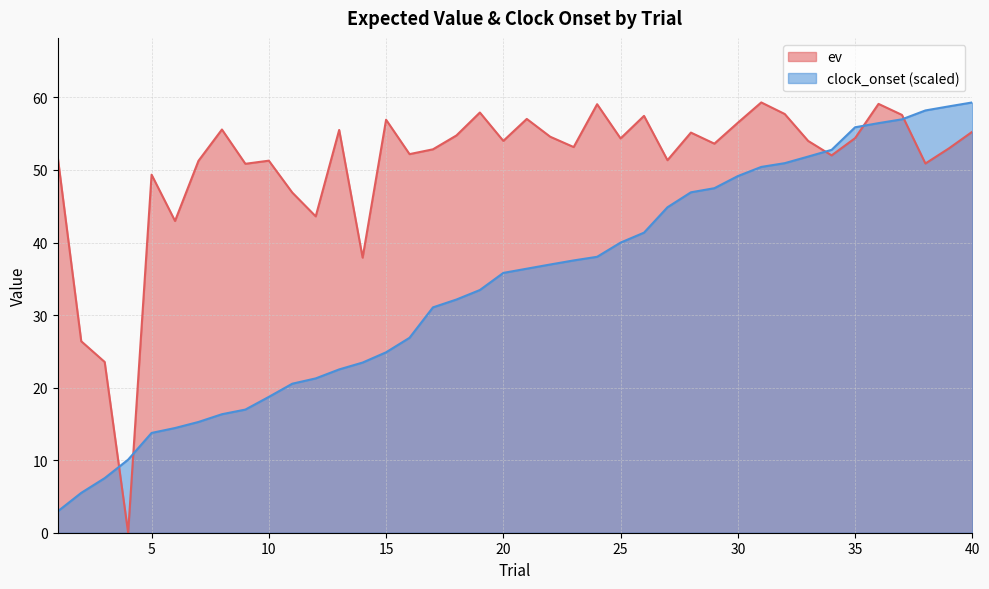

Reading right to left, list all the values displayed in this chart.

ev: 55.3	53.0	50.9	57.6	59.1	54.4	52.0	54.0	57.7	59.3	56.5	53.6	55.2	51.3	57.5	54.3	59.1	53.2	54.6	57.0	54.0	57.9	54.8	52.8	52.2	56.9	37.9	55.5	43.6	46.9	51.3	50.9	55.6	51.3	43.0	49.4	0.0	23.5	26.4	51.7
clock_onset: 59.3	58.8	58.2	57.0	56.5	55.9	52.8	51.8	50.9	50.4	49.2	47.5	46.9	44.9	41.4	40.0	38.0	37.5	37.0	36.4	35.8	33.5	32.1	31.1	26.9	24.9	23.5	22.5	21.3	20.5	18.7	17.0	16.3	15.3	14.4	13.8	10.1	7.5	5.5	3.0